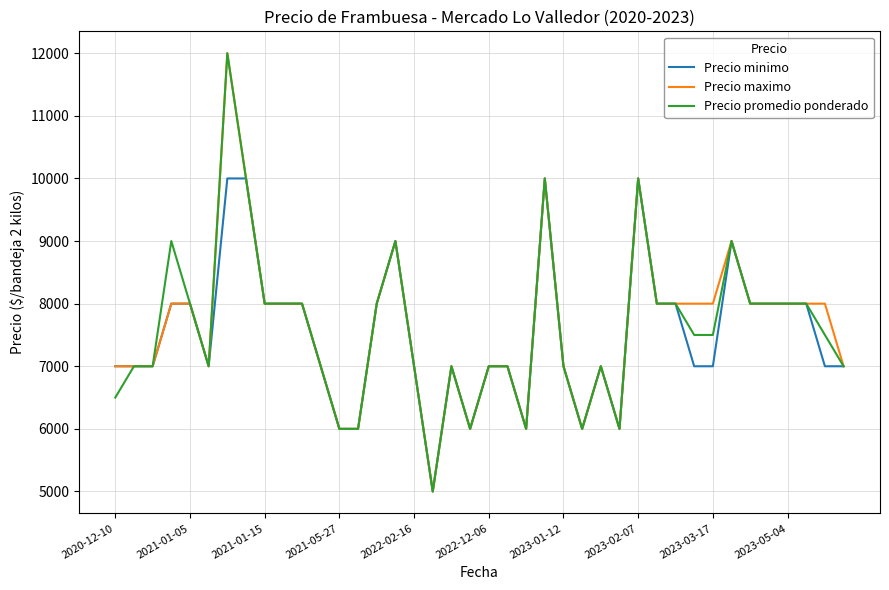

What is the minimum value shown in the chart?

5000